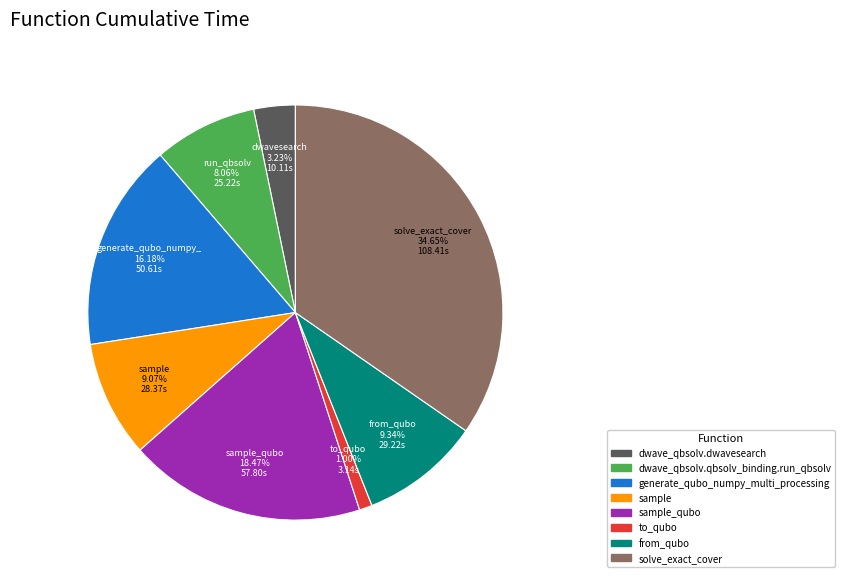

Does any single category account for the majority?

No